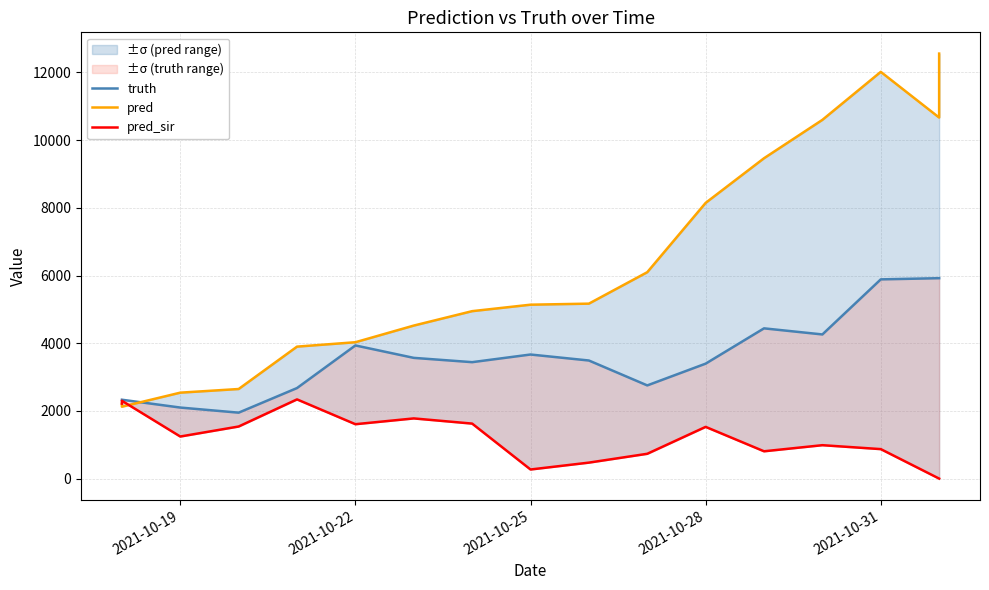

Which series has the largest total across all categories?

pred